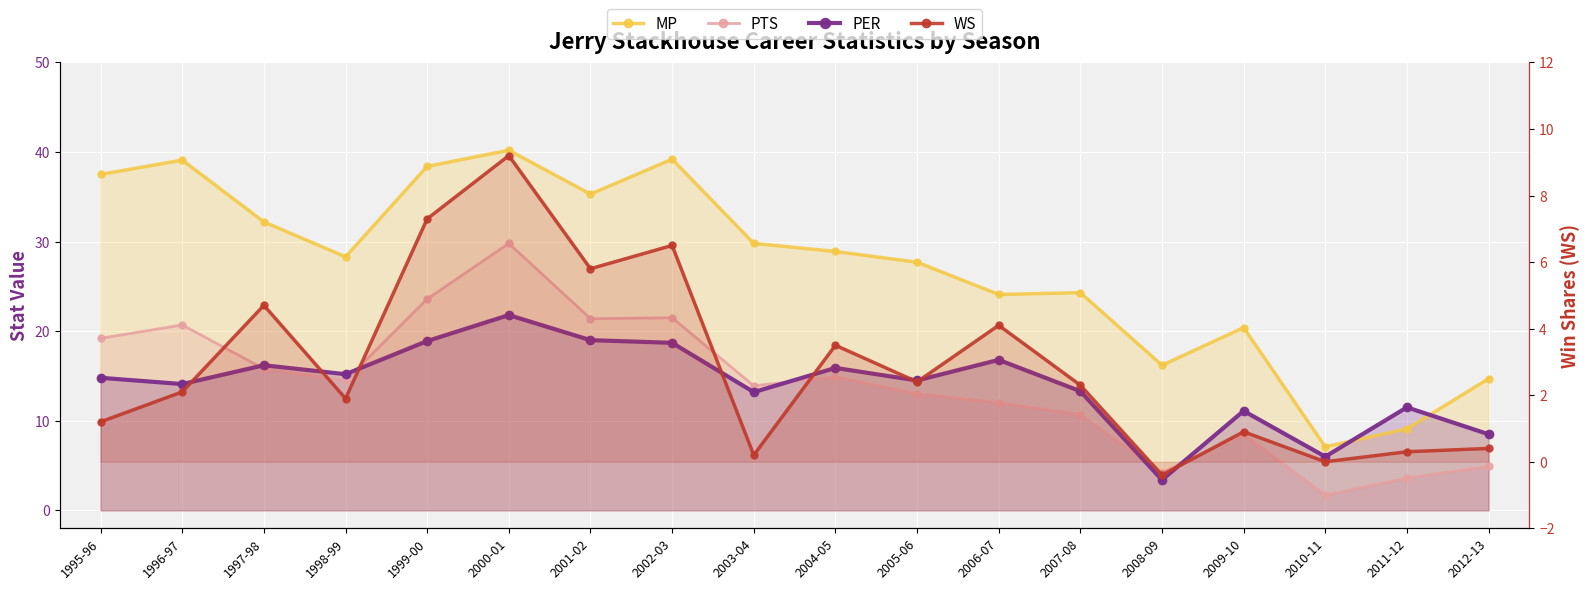

Rank the series at 2001-02 from highest to lowest value.

MP, PTS, PER, WS